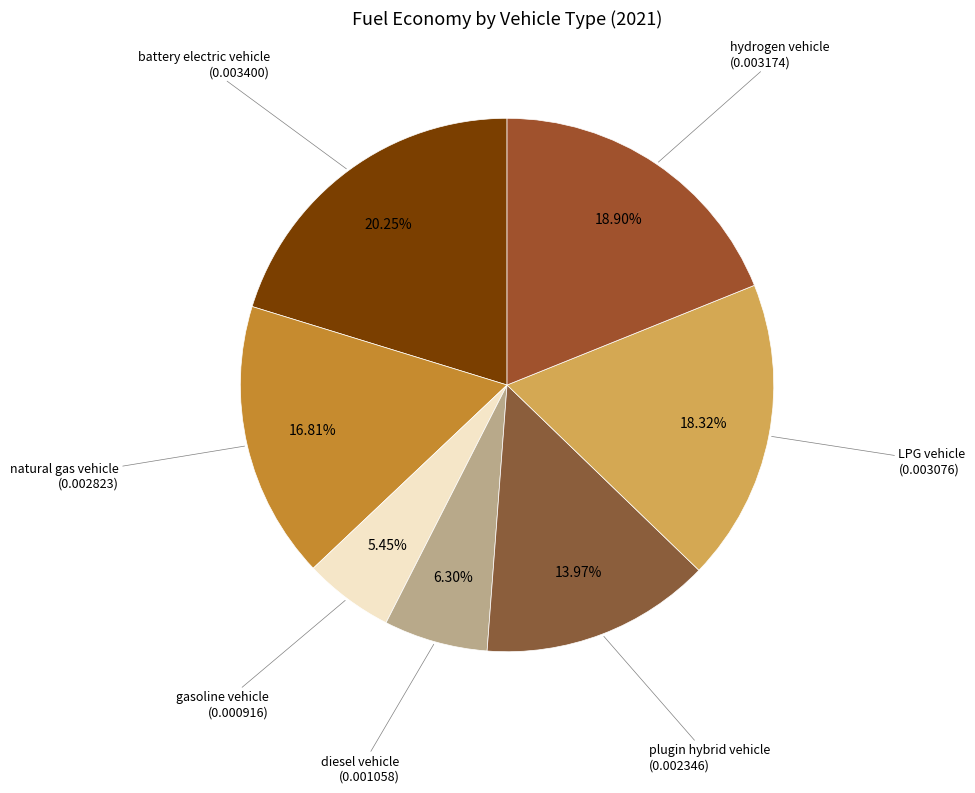

Count the number of slices in the pie.

7